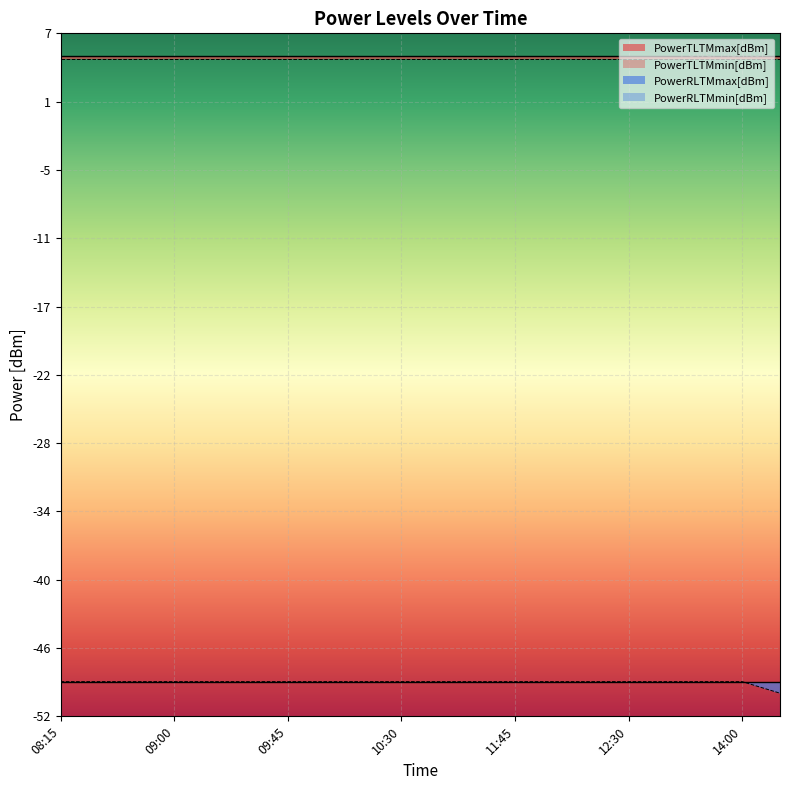

What is the maximum value for PowerTLTMmax[dBm]_line?

5.0